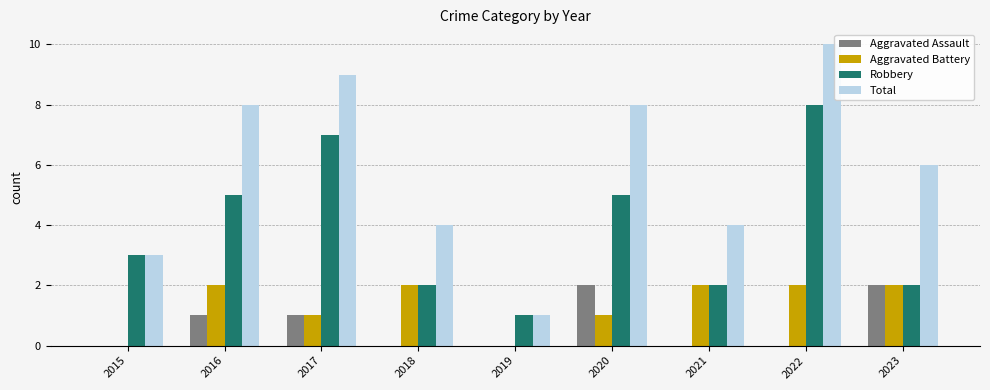

What are all the series names shown in the legend?

Aggravated Assault, Aggravated Battery, Robbery, Total